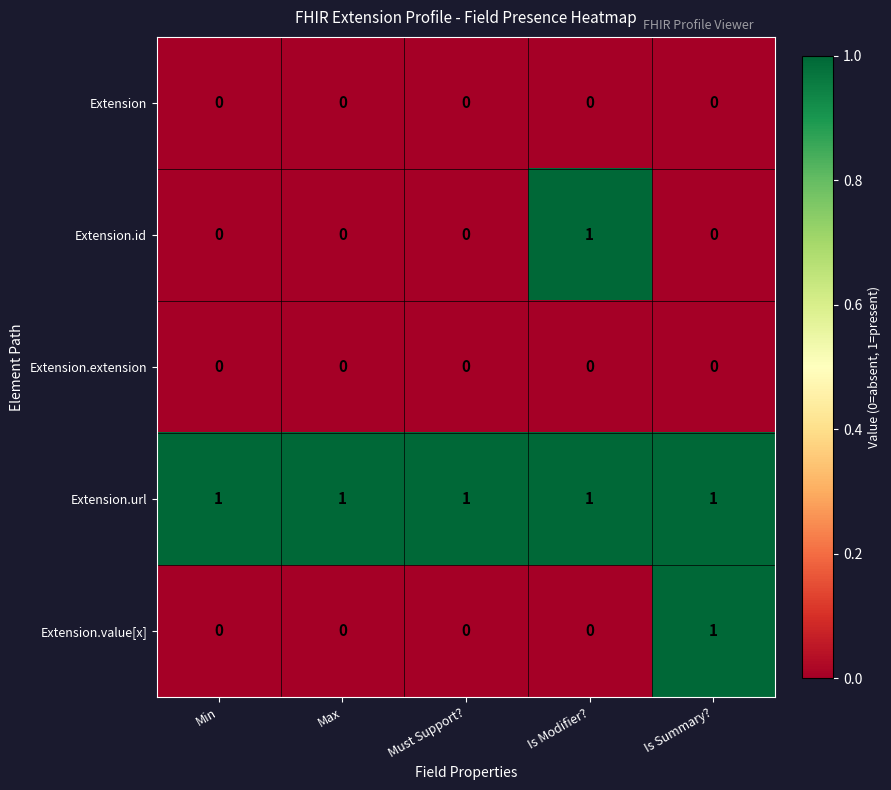

Count the number of data series in this chart.

5